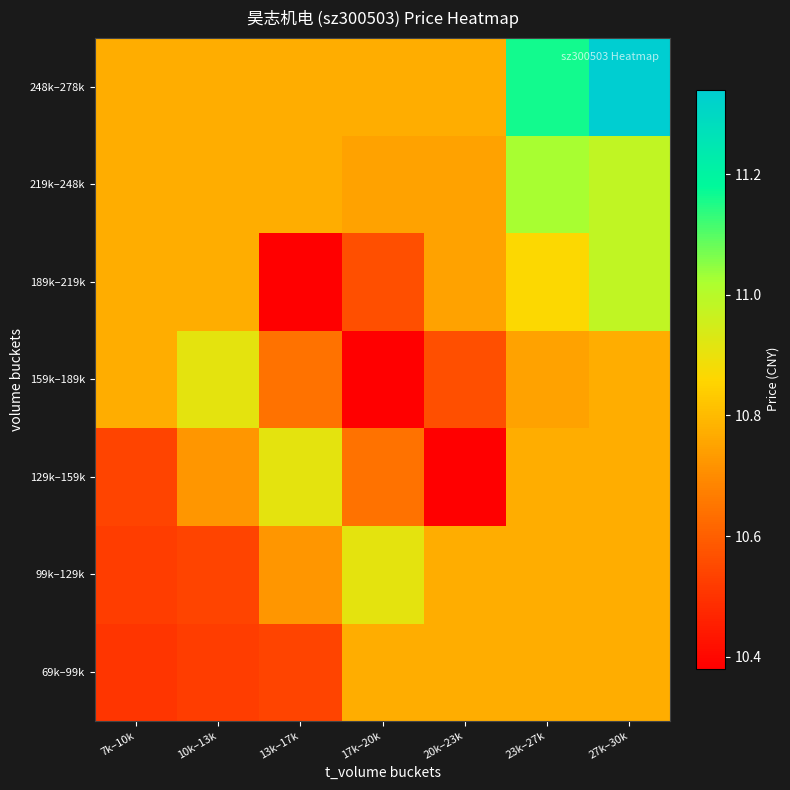

Between 7k–10k and 10k–13k, which is larger?

10k–13k